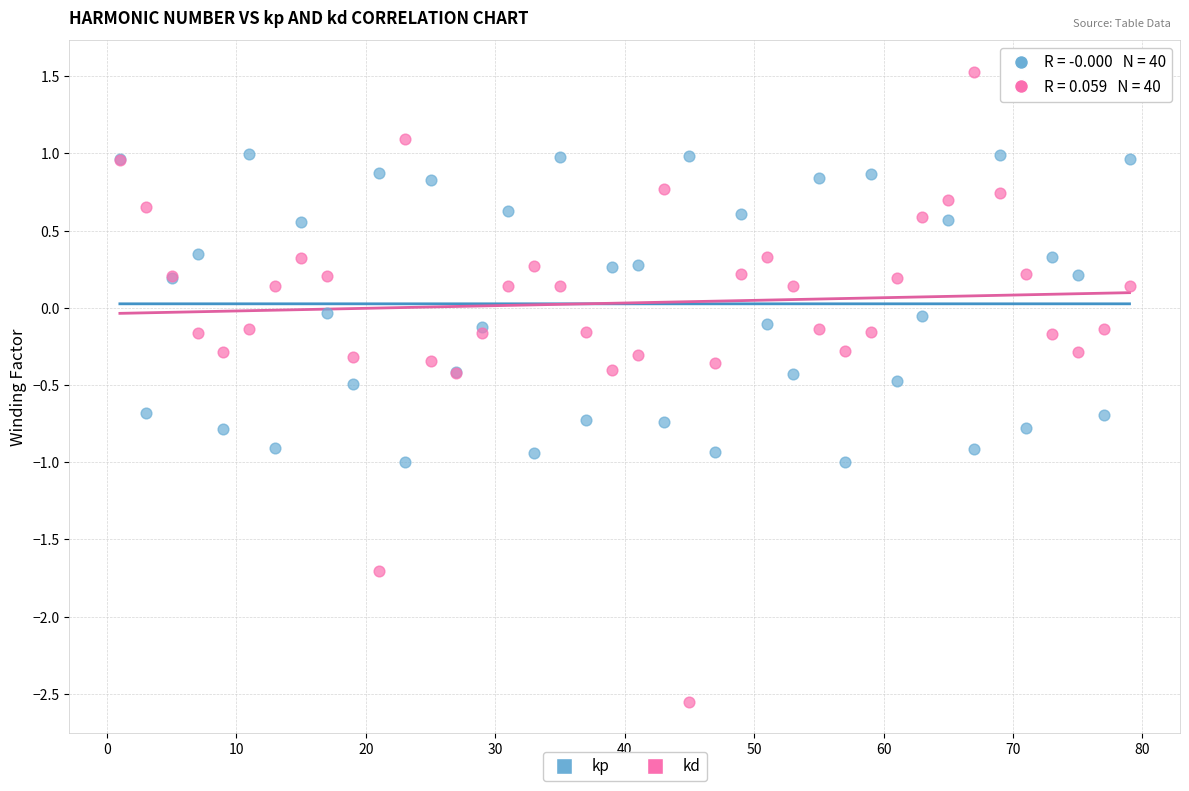

What are all the series names shown in the legend?

kp, kd